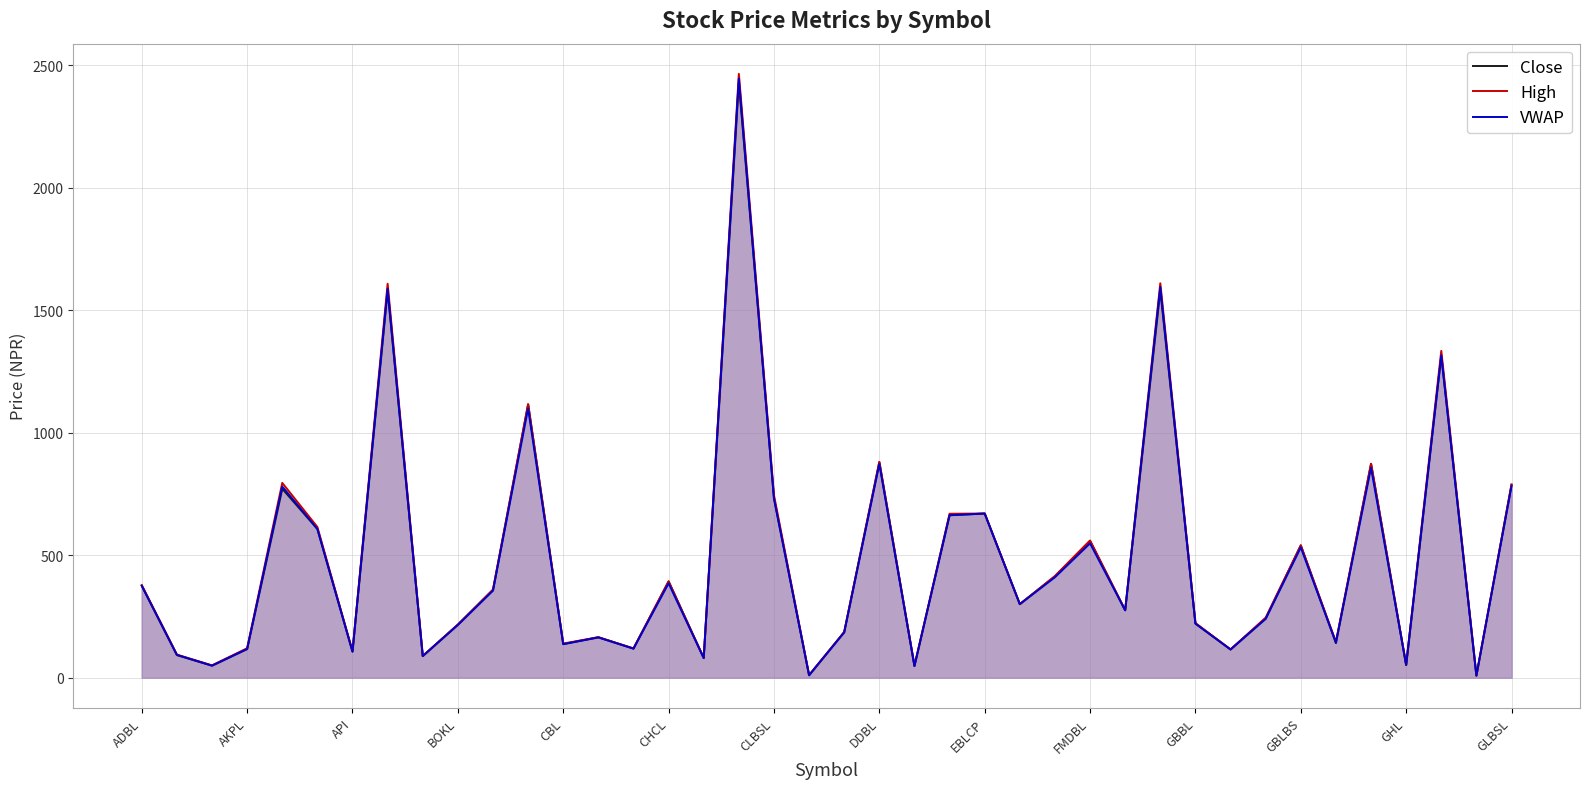

Reading right to left, list all the values displayed in this chart.

Close: 788.0	8.1	1315.0	51.0	873.0	141.0	540.0	241.0	115.0	221.0	1581.0	275.0	558.0	413.0	300.0	670.0	663.0	48.0	880.0	186.0	9.8	733.0	2430.0	80.0	393.0	119.0	165.0	137.0	1116.0	357.0	216.0	88.0	1580.0	107.0	607.0	771.0	117.0	49.0	92.0	375.0
High: 788.0	8.1	1334.0	52.0	873.0	146.0	540.0	245.0	115.0	223.0	1610.0	275.0	560.0	415.0	300.0	670.0	669.0	48.0	881.0	186.0	10.0	745.0	2465.0	80.0	393.0	119.0	165.0	139.0	1116.0	360.0	217.0	88.0	1608.0	107.0	615.0	795.0	120.0	50.0	94.0	378.0
VWAP: 781.7	8.1	1315.6	51.8	856.7	143.3	531.5	240.0	115.0	220.3	1595.2	275.0	548.0	409.8	300.0	669.8	663.1	47.2	871.8	184.6	9.8	730.9	2446.1	79.9	384.8	118.2	163.9	136.6	1099.2	355.4	215.0	88.0	1588.0	105.7	606.8	780.1	116.8	48.8	92.8	374.7